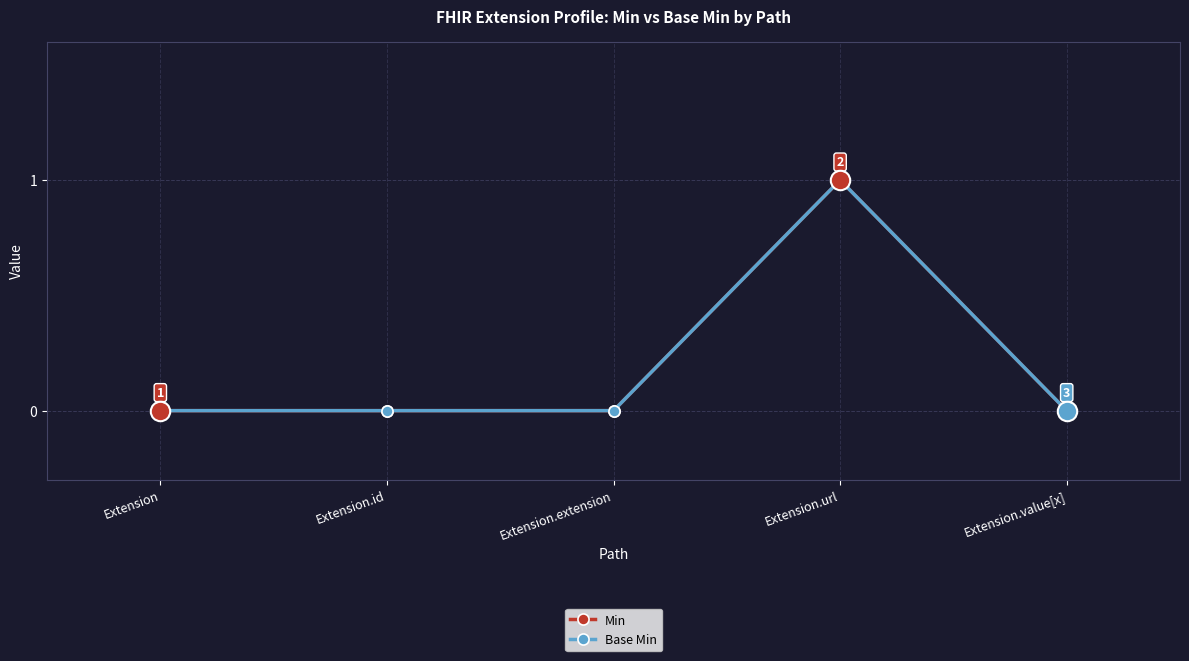

True or false: Base Min has a value of 0 at Extension.id.

True